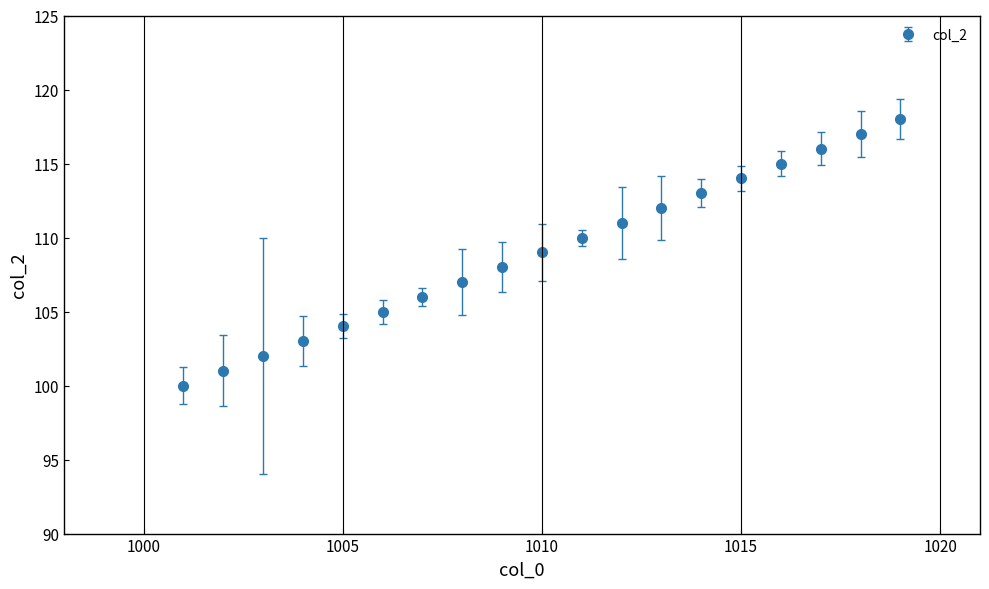

What is the value of the 10th point from the left?

109